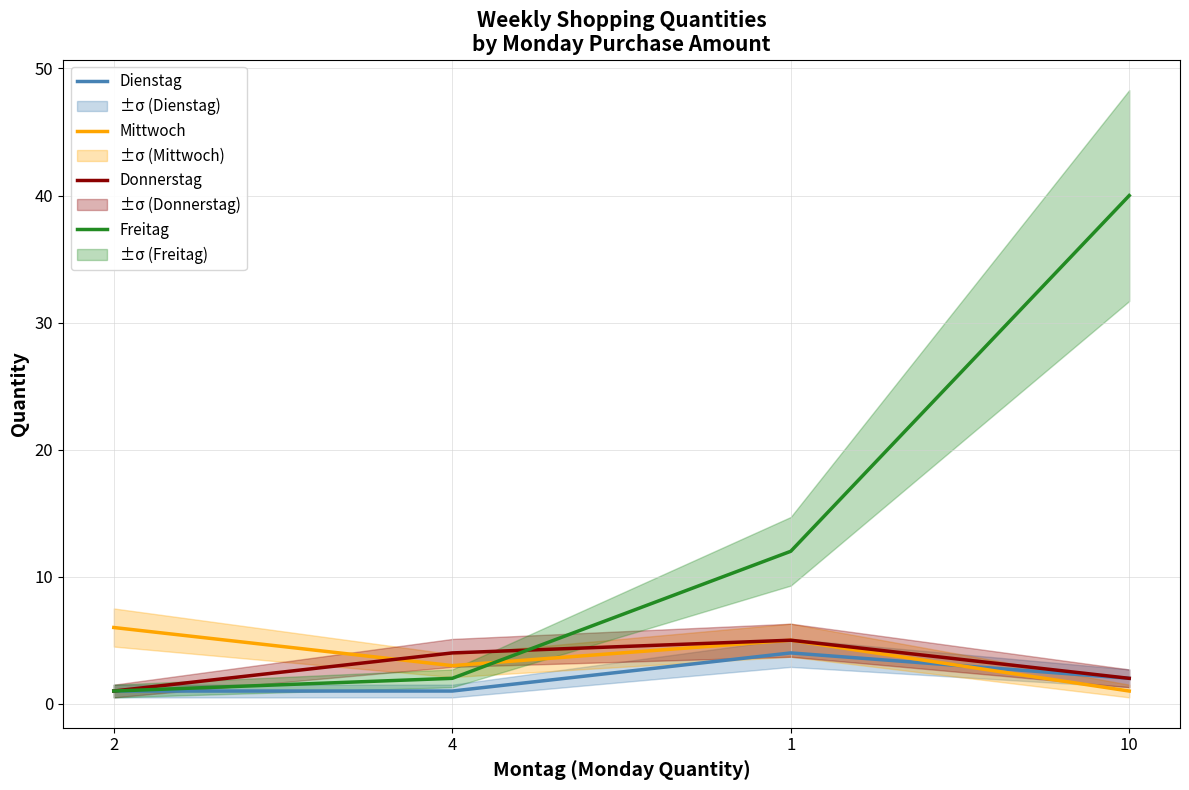

Read the Dienstag value at 1.

4